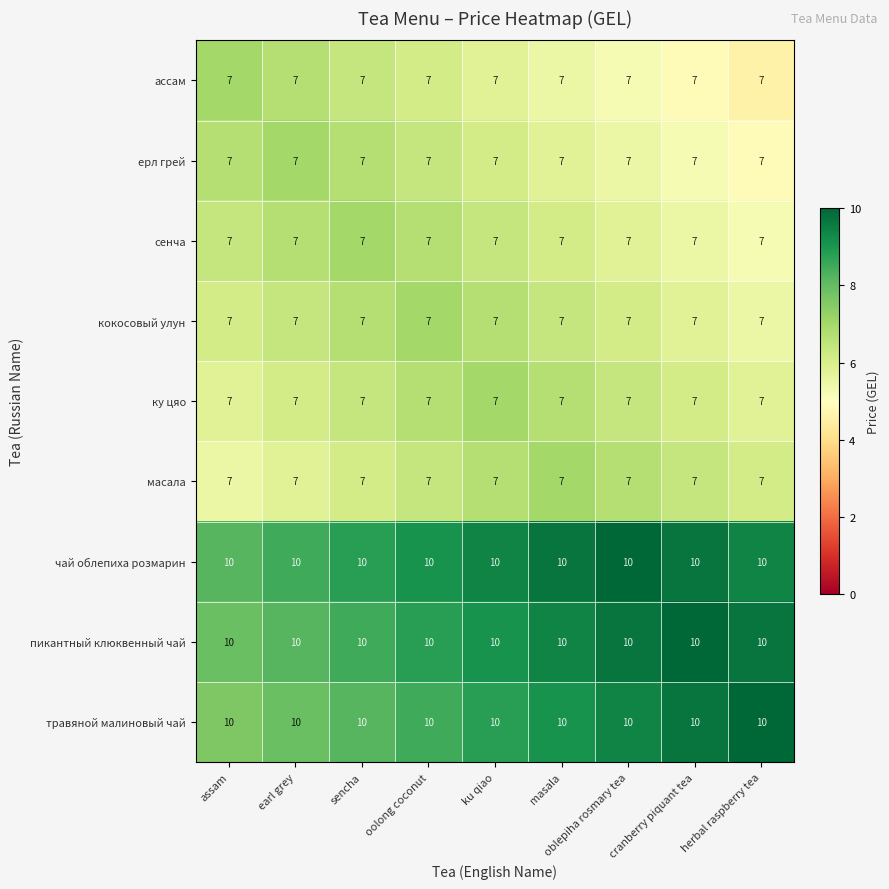

Count the number of categories in the chart.

9